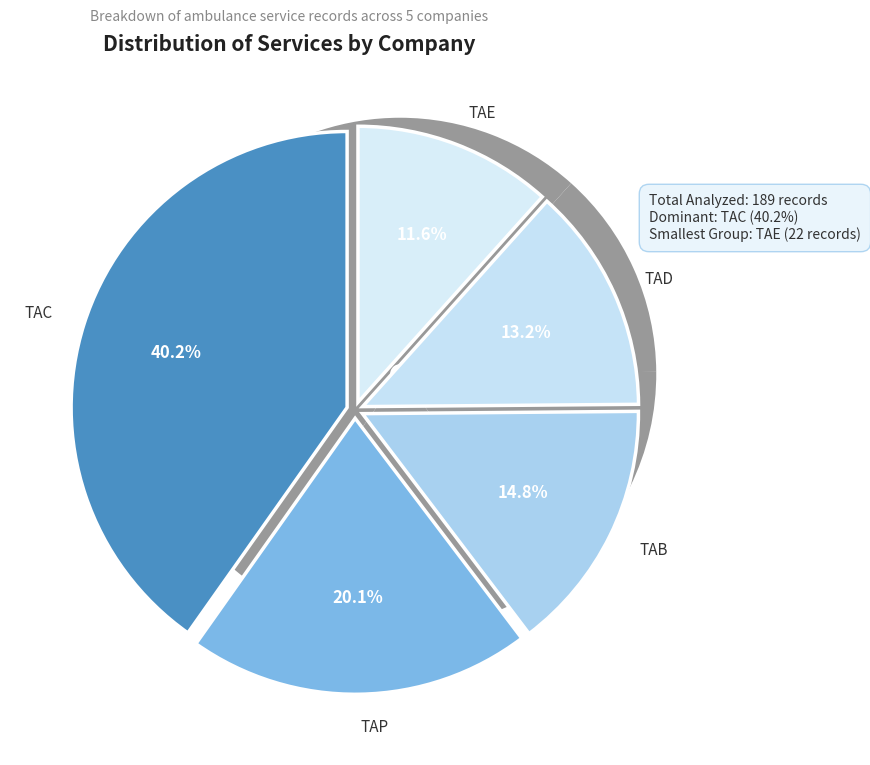

Is it true that TAB is 7% of the pie?

False